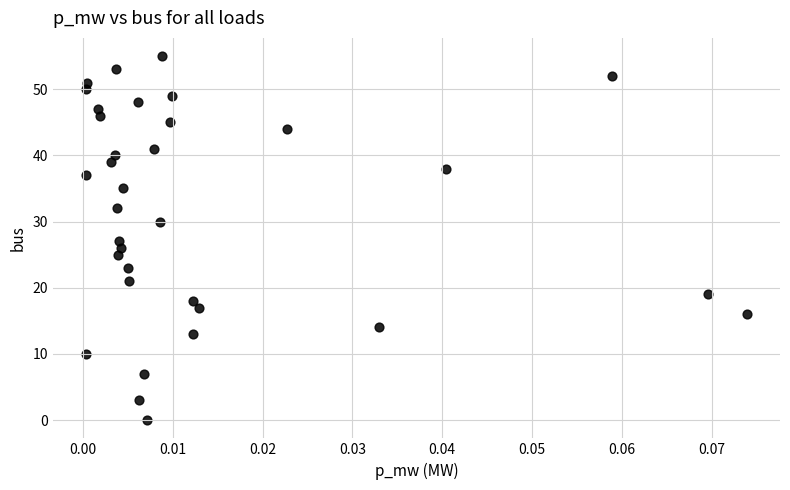

Count the number of points in this scatter plot.

34